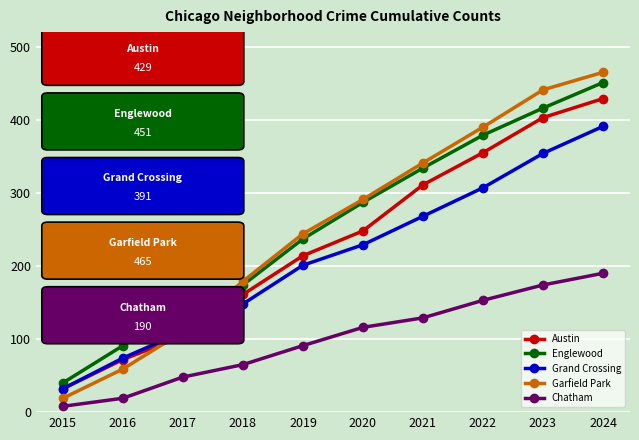

Does the chart display data point markers on the line(s)?

Yes